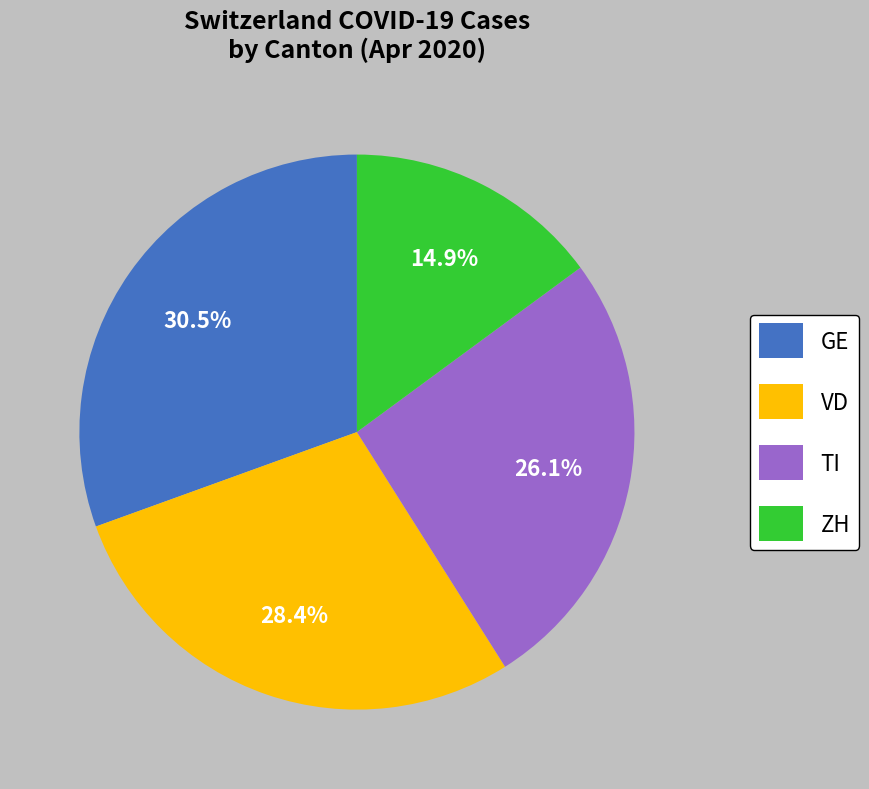

Combined, what portion of the pie is ZH and TI?

41.0%